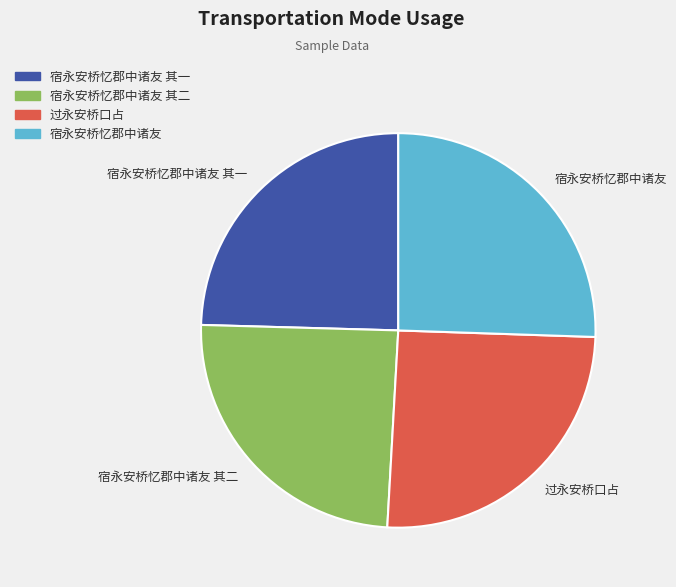

Which has a higher value, 宿永安桥忆郡中诸友 其二 or 过永安桥口占?

过永安桥口占